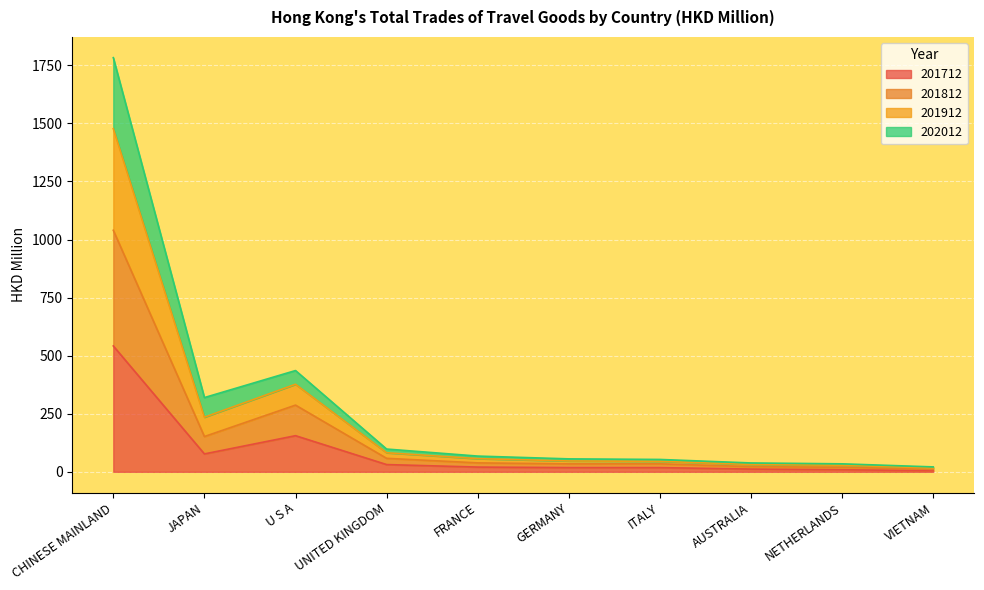

Where does the 201712 series first go above 20?

CHINESE MAINLAND